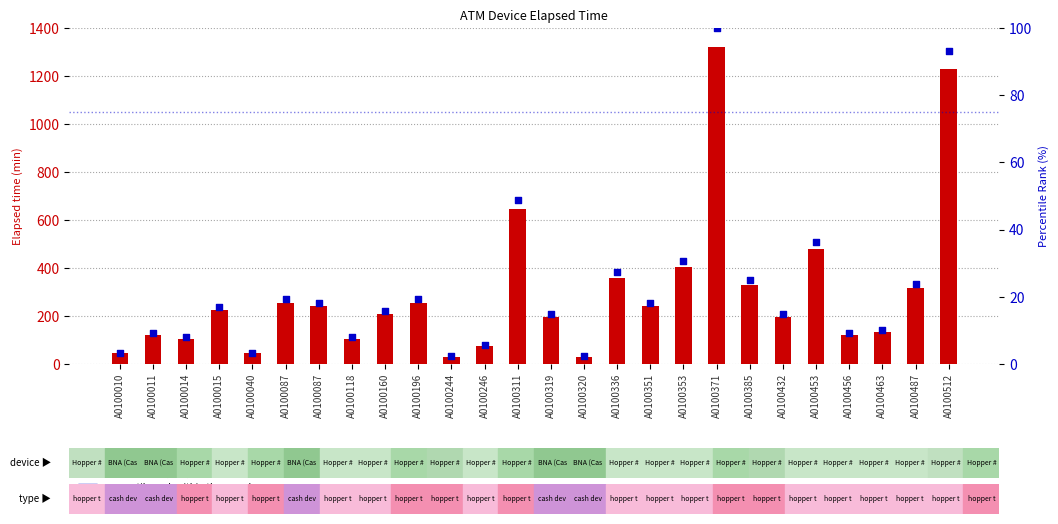

Which series has the largest total across all categories?

elapsed time (min)